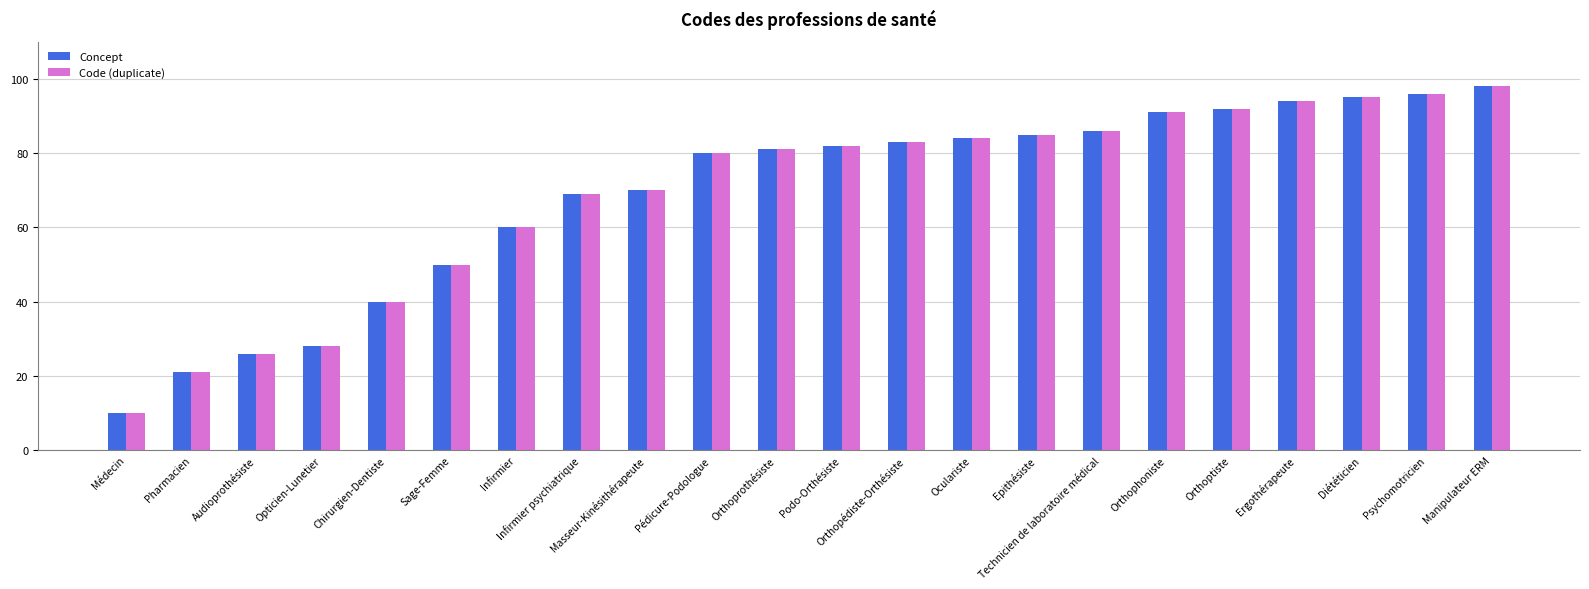

What is the difference between the second highest and minimum values in the Concept series?

86